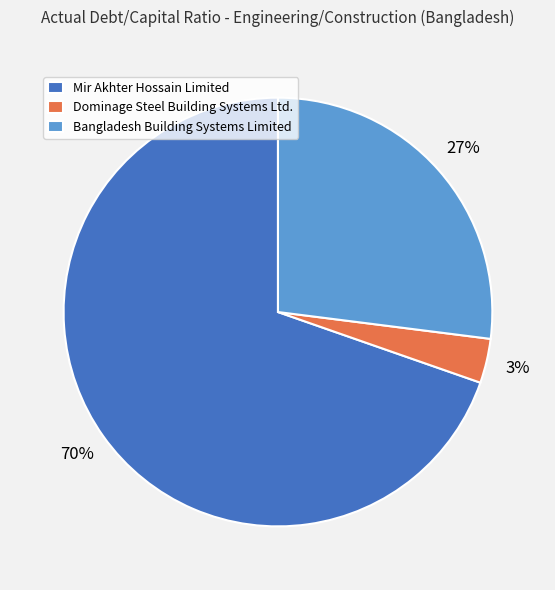

To the nearest percent, what portion does Dominage Steel Building Systems Ltd. represent?

3%